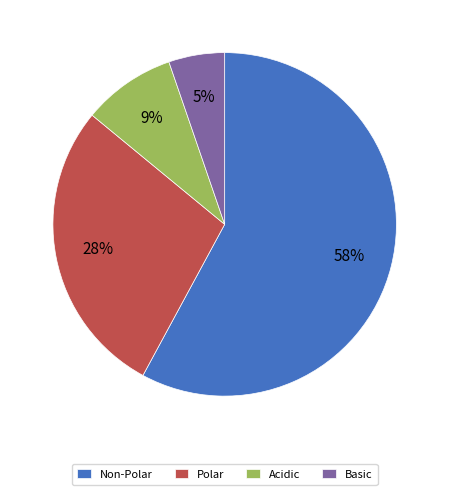

Which slice is the smallest?

Basic